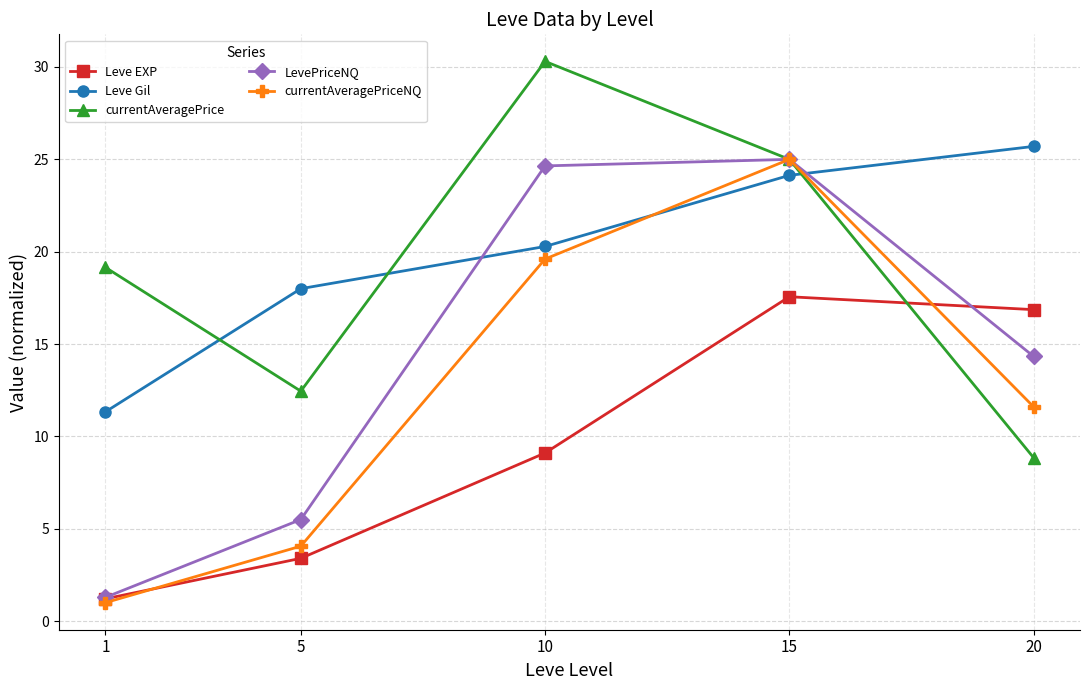

Rank the categories by currentAveragePrice value from highest to lowest.

10, 15, 1, 5, 20